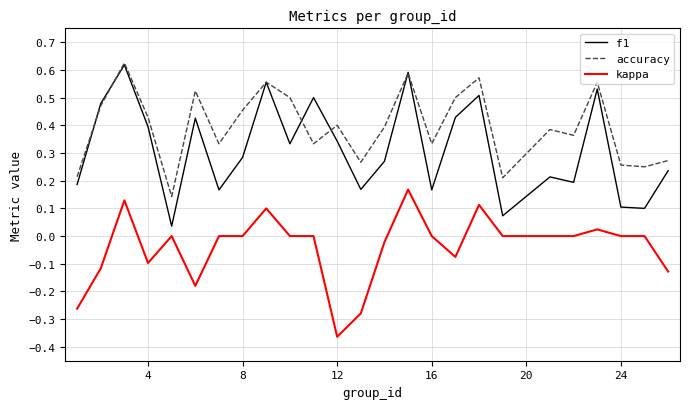

Which series has the largest total across all categories?

accuracy